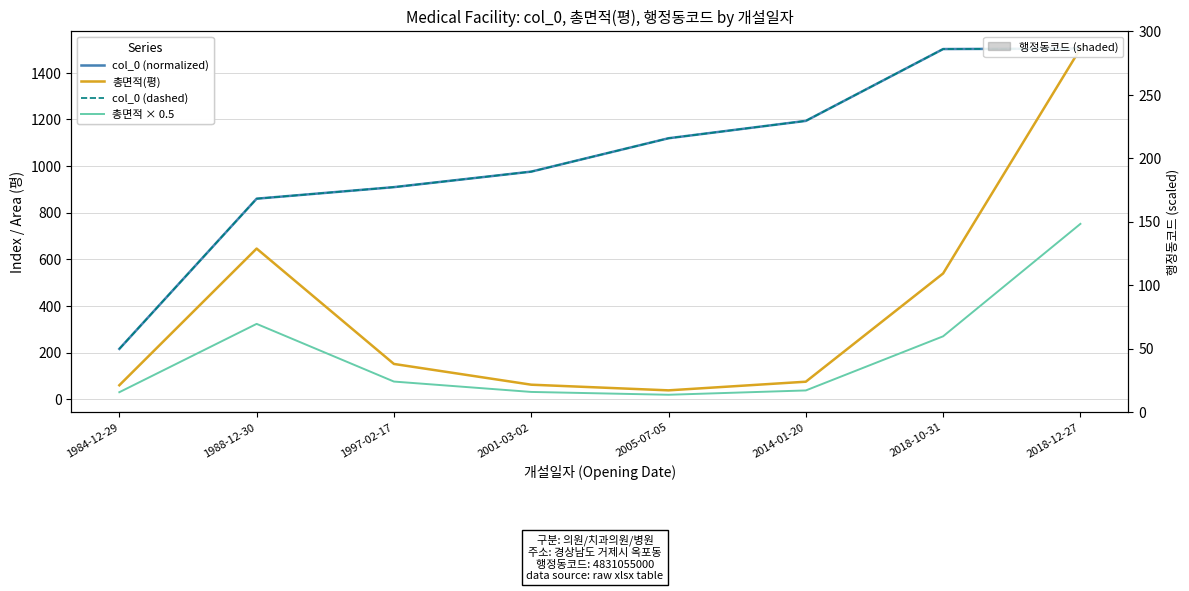

Is this an area chart (filled region under the line)?

No